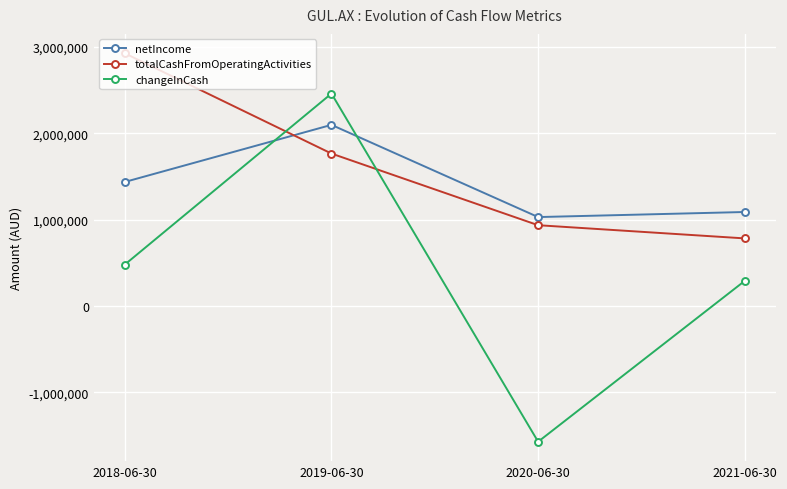

What are all the series names shown in the legend?

netIncome, totalCashFromOperatingActivities, changeInCash